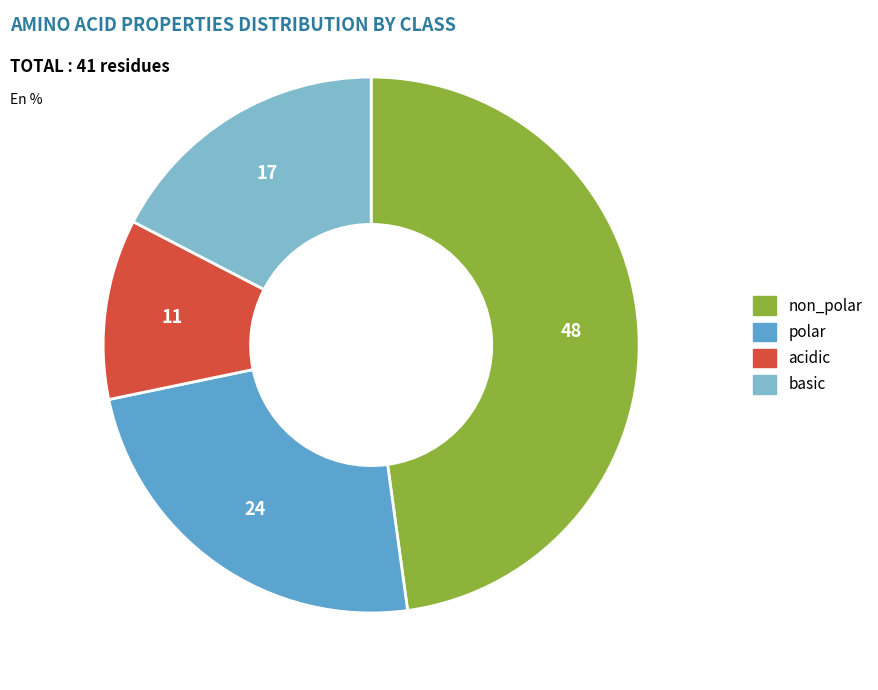

What is the largest slice in the pie chart?

non_polar